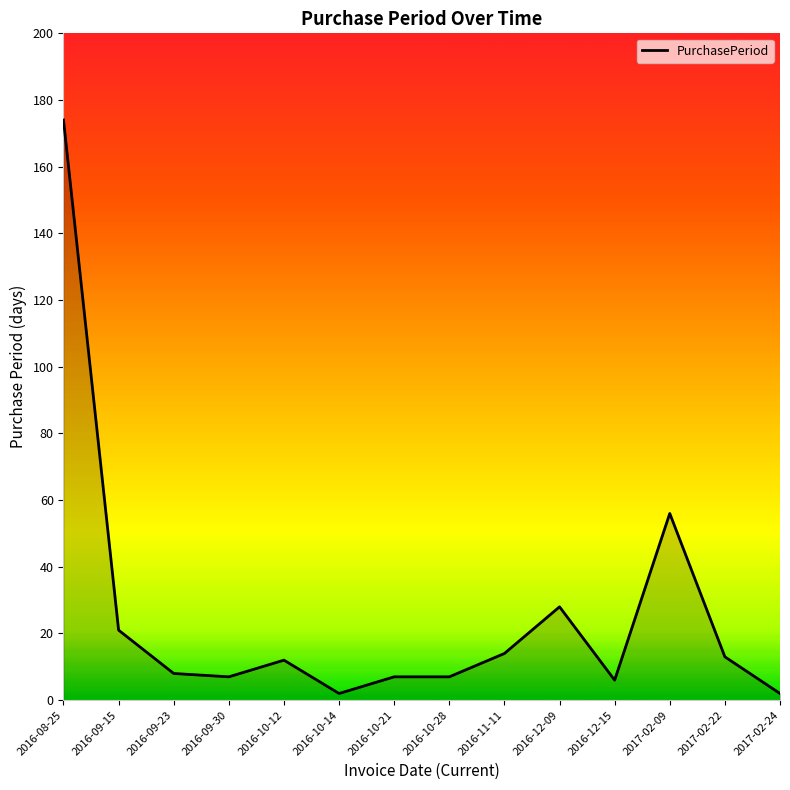

What is the average value?

26